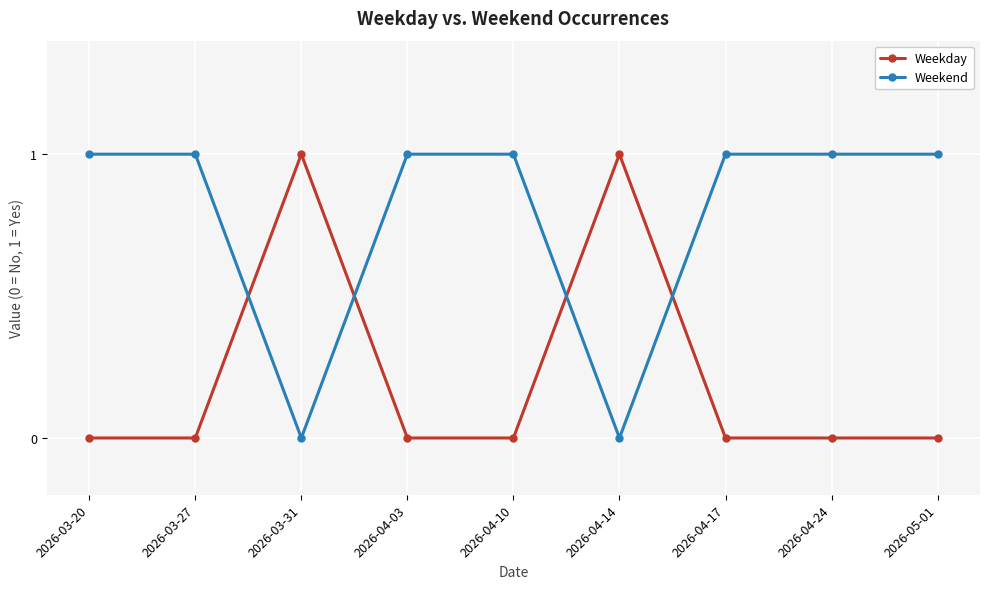

Does the chart have visible grid lines?

Yes